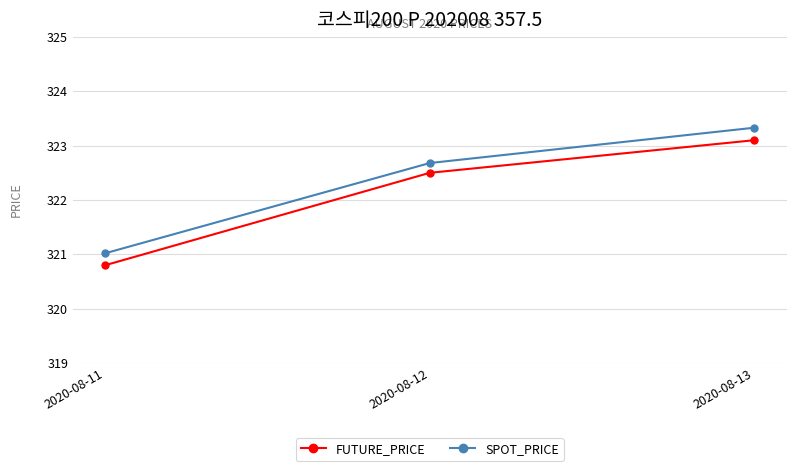

What is the approximate value of SPOT_PRICE at 2020-08-12?

322.7